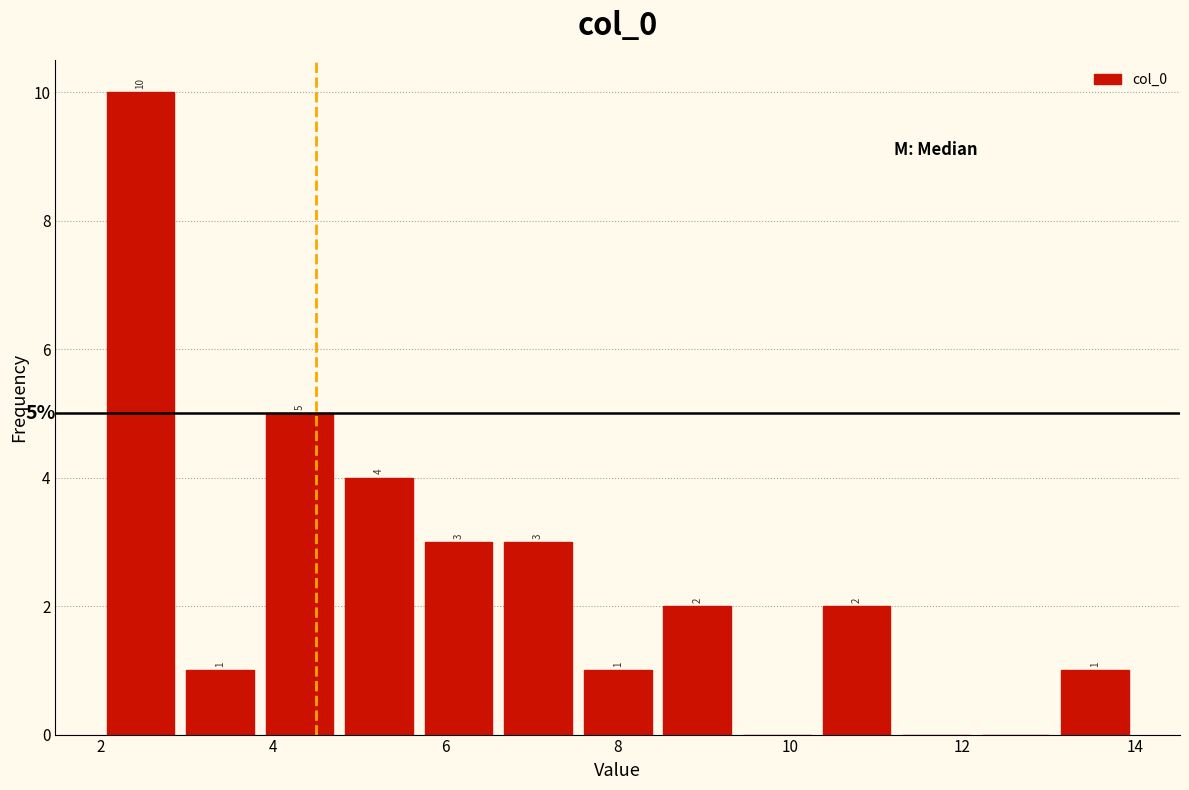

Over which range of the x-axis is the bar tallest?

2.0 to 3.0